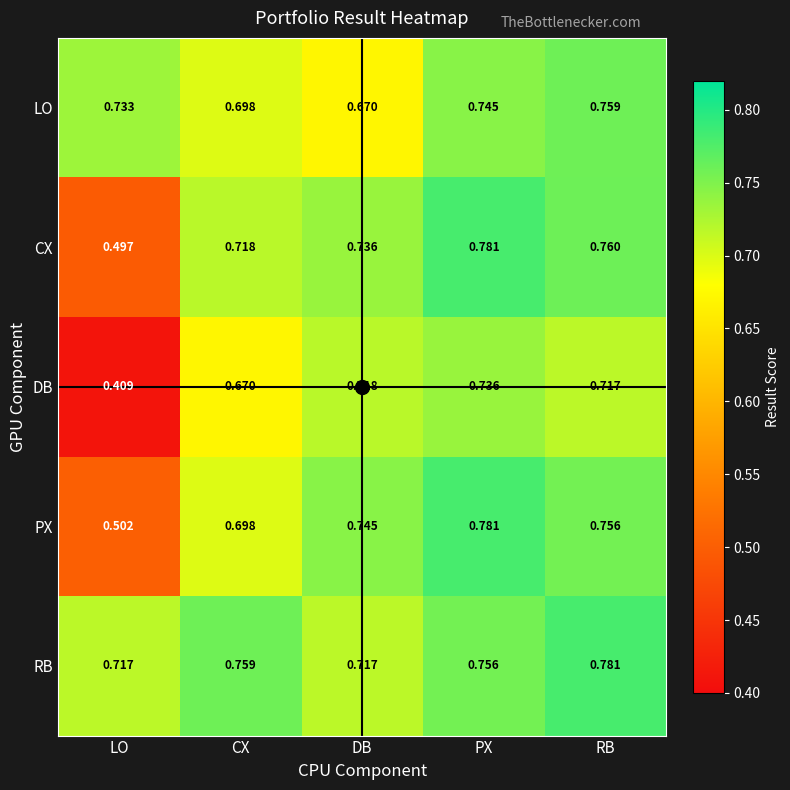

At LO, list the series in order from largest to smallest.

LO, RB, PX, CX, DB